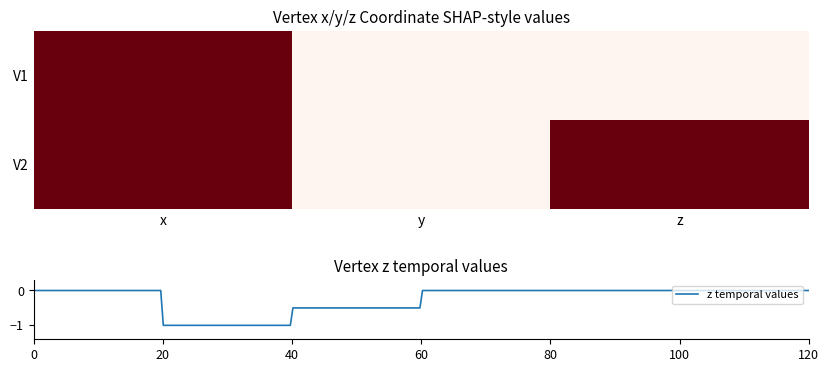

Rank the series by their average value, from lowest to highest.

V1, V2